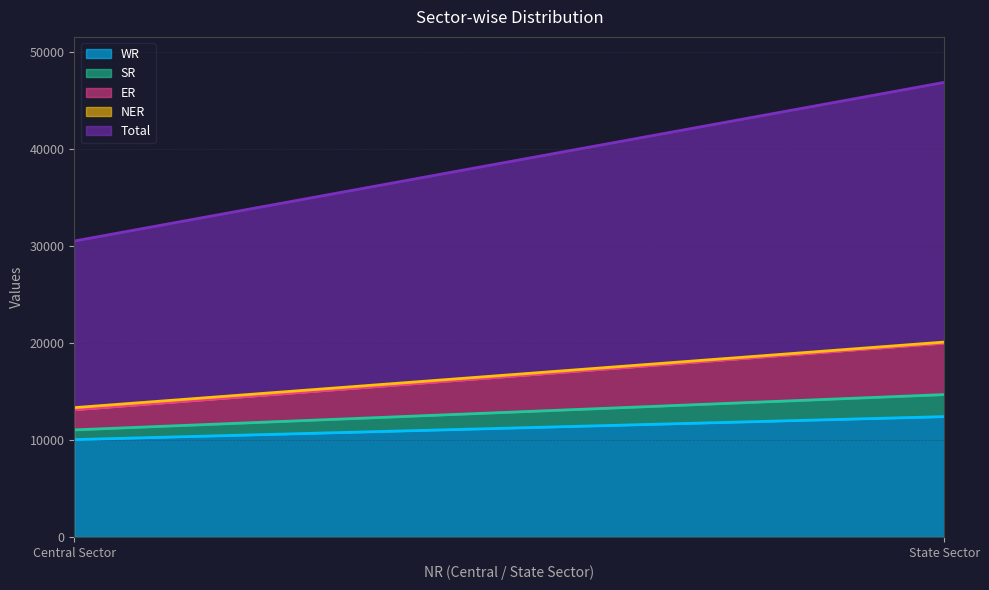

What is the value of the ER point at the 2nd from the left?

5299